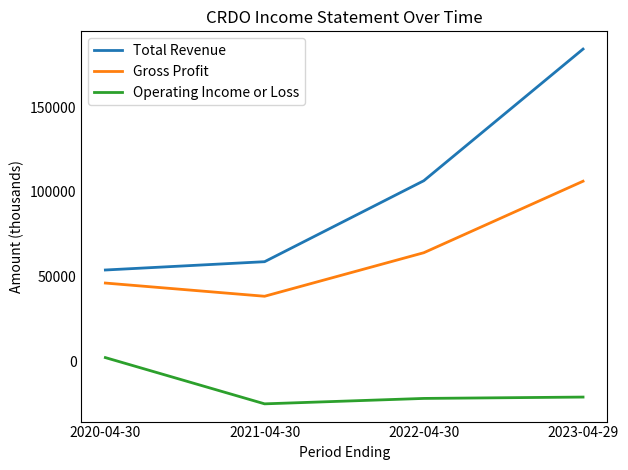

What is the difference between the Total Revenue values at 2023-04-29 and 2022-04-30?

77700